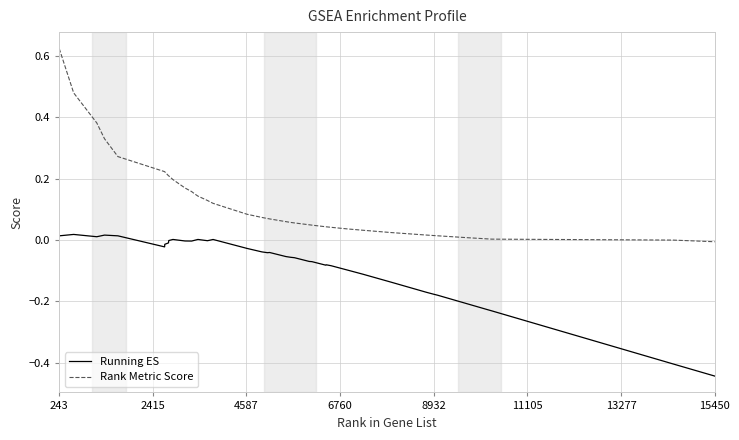

True or false: Rank Metric Score and Running ES cross at least once.

False